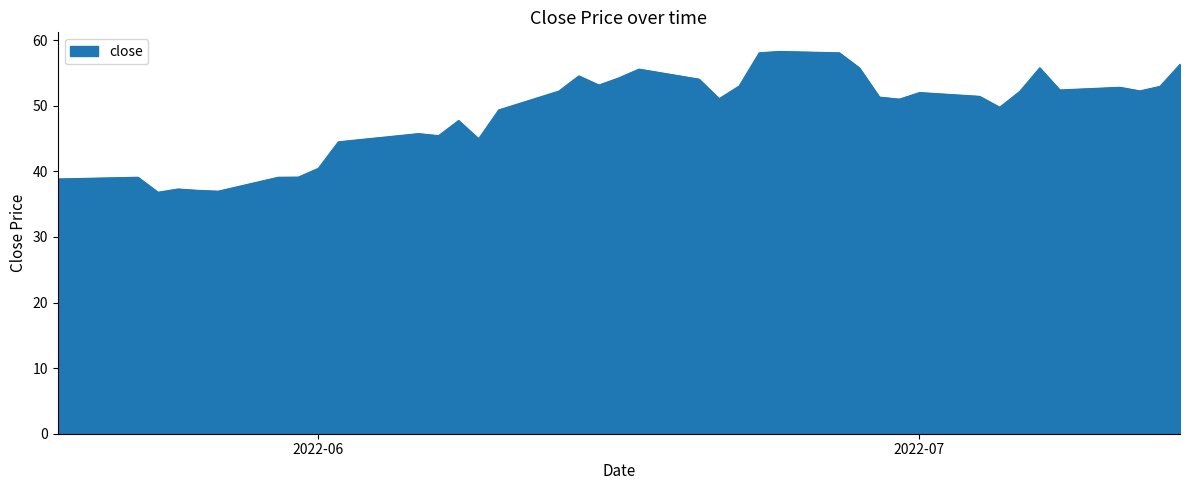

What is the greatest value displayed?

58.3